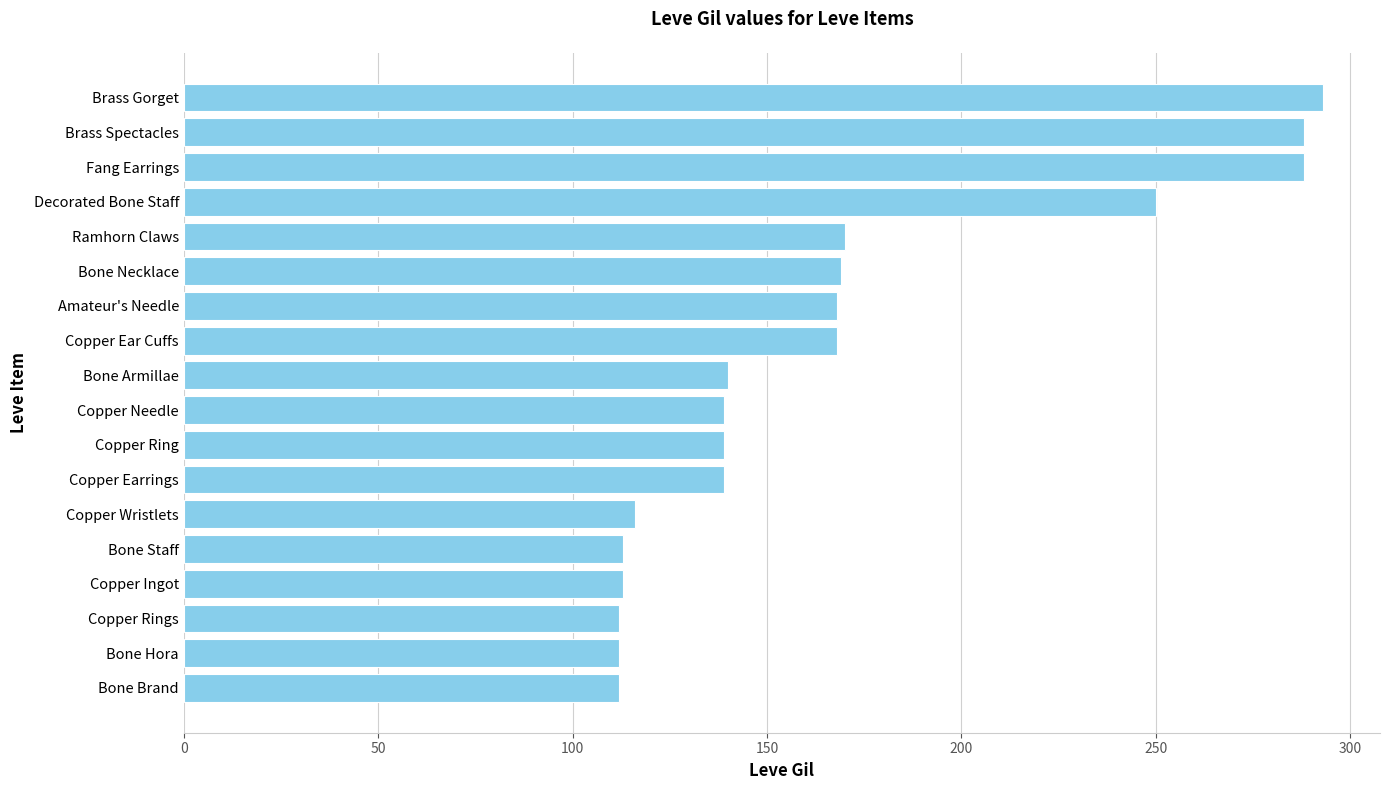

What value does the data have at Decorated Bone Staff?

250